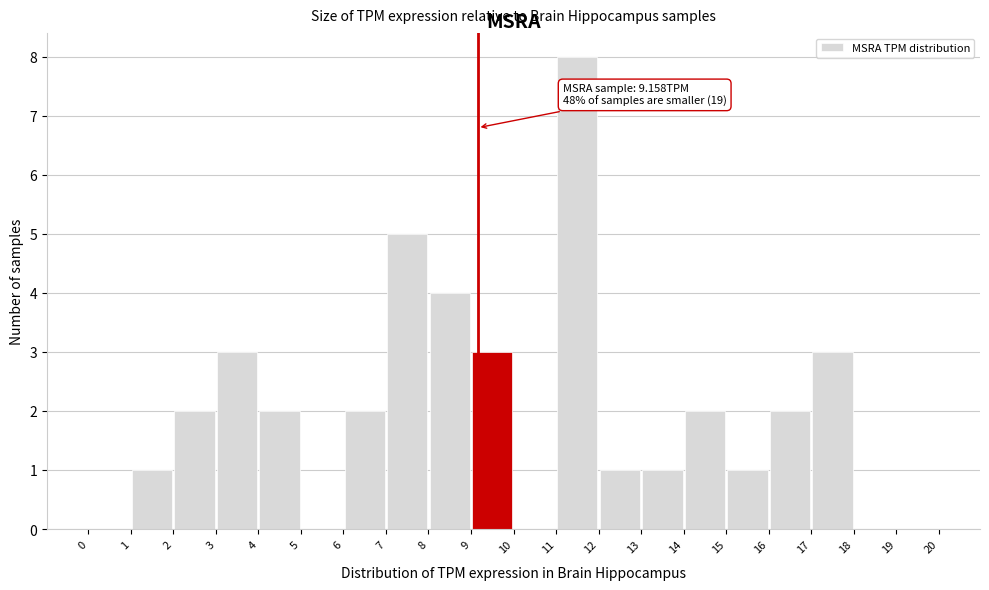

Over which range of the x-axis is the bar tallest?

11 to 12